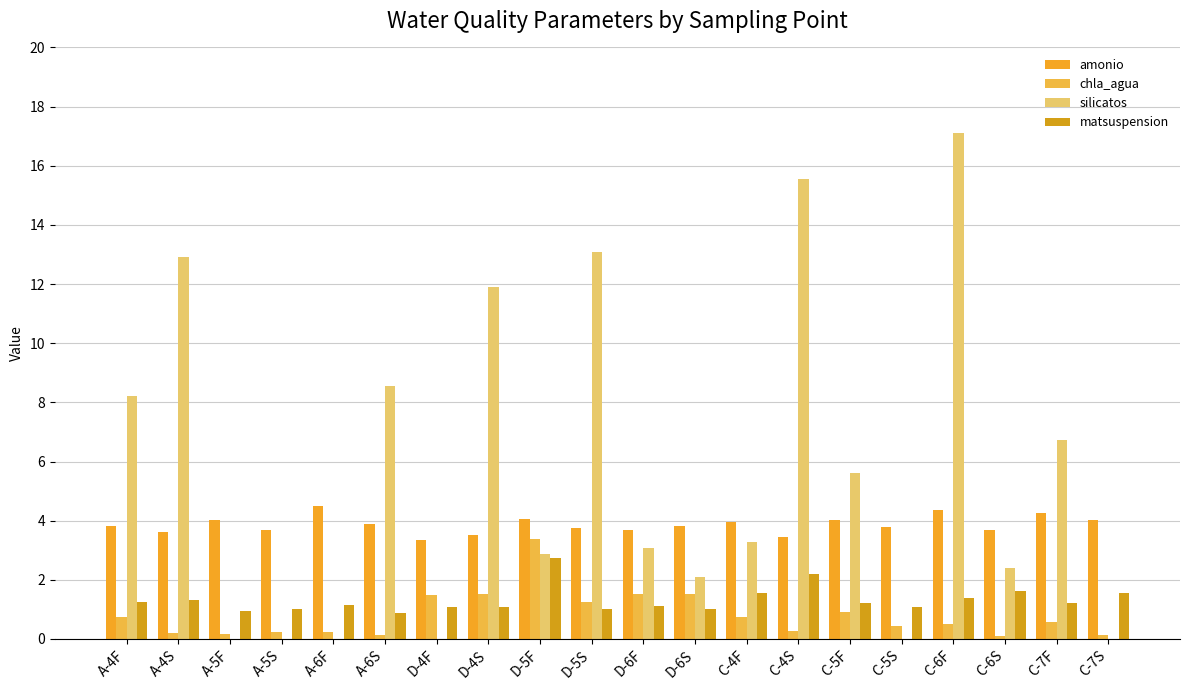

What is the difference between the matsuspension values at C-5F and D-5S?

0.2